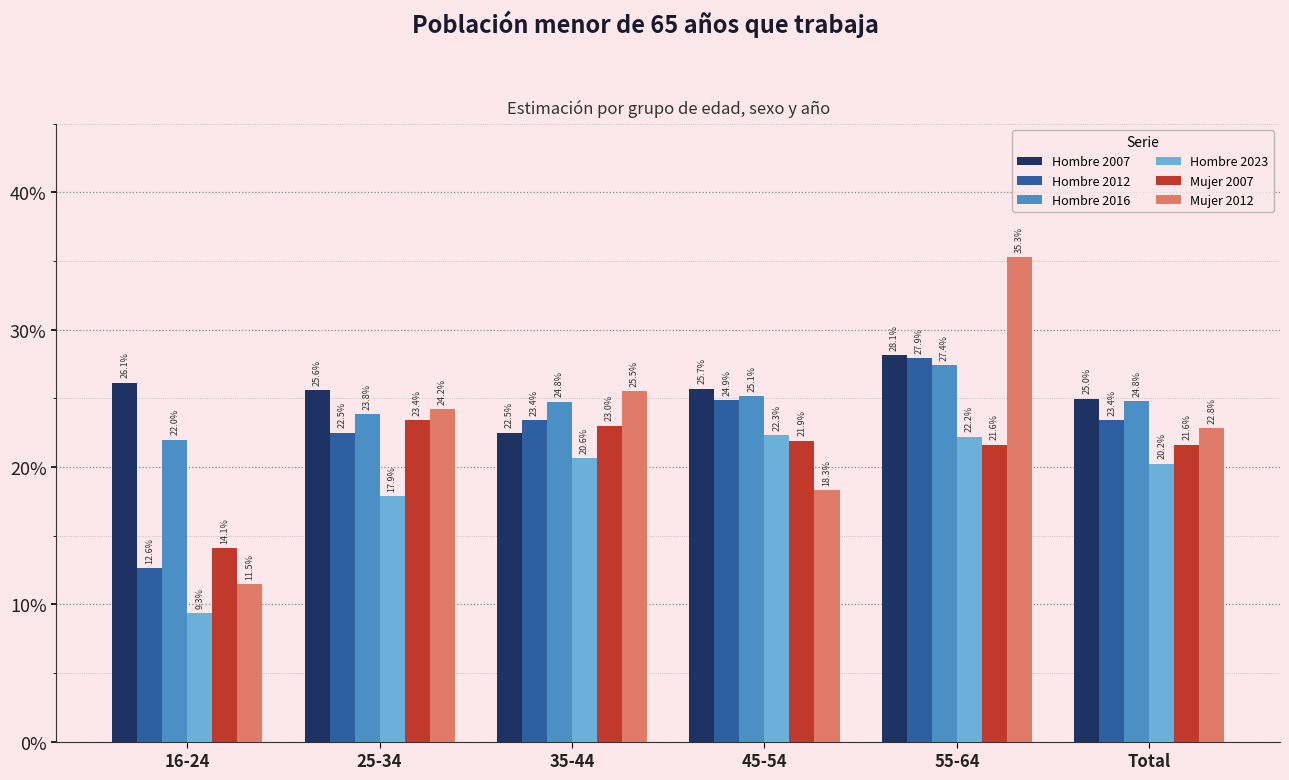

Reading left to right, transcribe all the data shown in this chart.

Hombre 2007: 16-24=0.3	25-34=0.3	35-44=0.2	45-54=0.3	55-64=0.3	Total=0.2
Hombre 2012: 16-24=0.1	25-34=0.2	35-44=0.2	45-54=0.2	55-64=0.3	Total=0.2
Hombre 2016: 16-24=0.2	25-34=0.2	35-44=0.2	45-54=0.3	55-64=0.3	Total=0.2
Hombre 2023: 16-24=0.1	25-34=0.2	35-44=0.2	45-54=0.2	55-64=0.2	Total=0.2
Mujer 2007: 16-24=0.1	25-34=0.2	35-44=0.2	45-54=0.2	55-64=0.2	Total=0.2
Mujer 2012: 16-24=0.1	25-34=0.2	35-44=0.3	45-54=0.2	55-64=0.4	Total=0.2